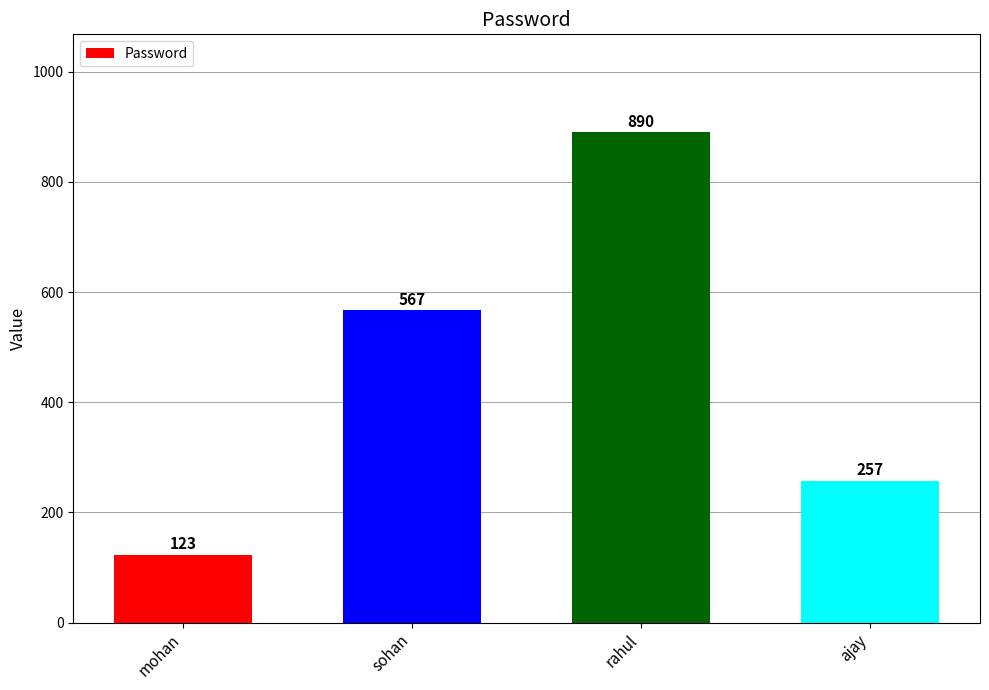

At which category does the chart reach its minimum across all series?

mohan